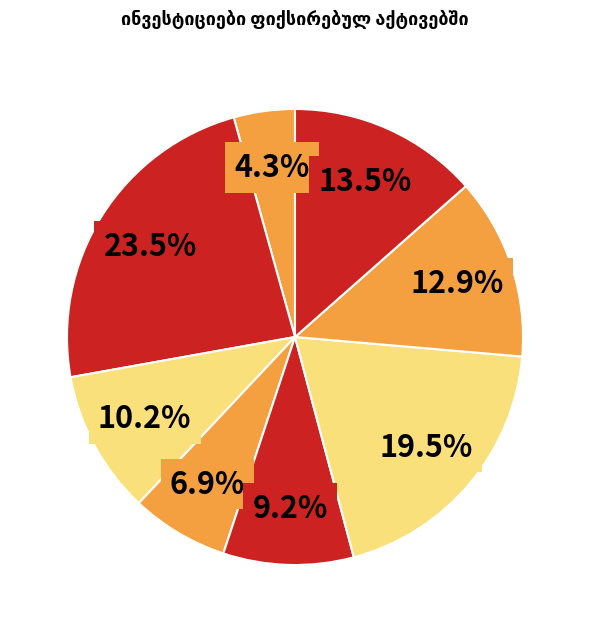

How many slices are in this pie chart?

8